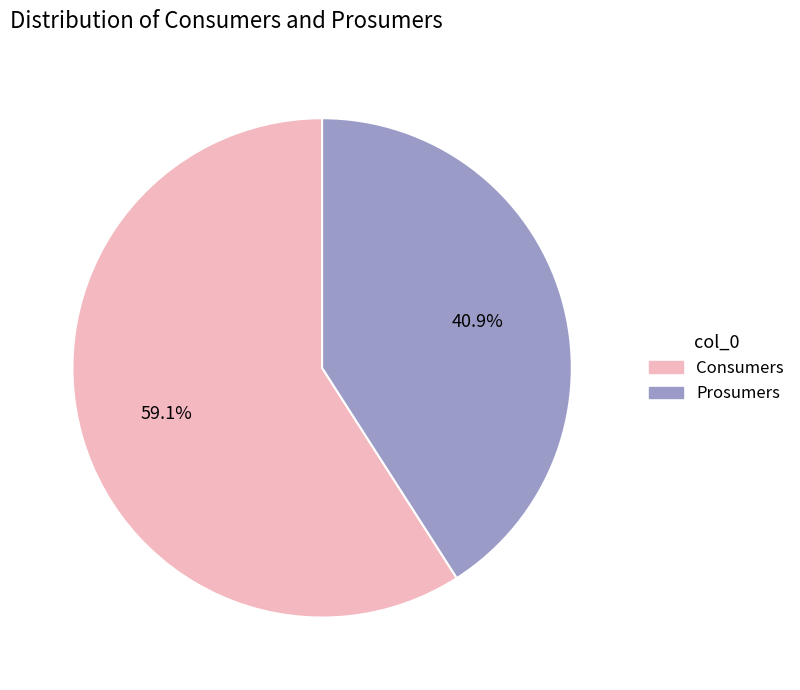

Which category has the biggest portion of the pie?

Consumers